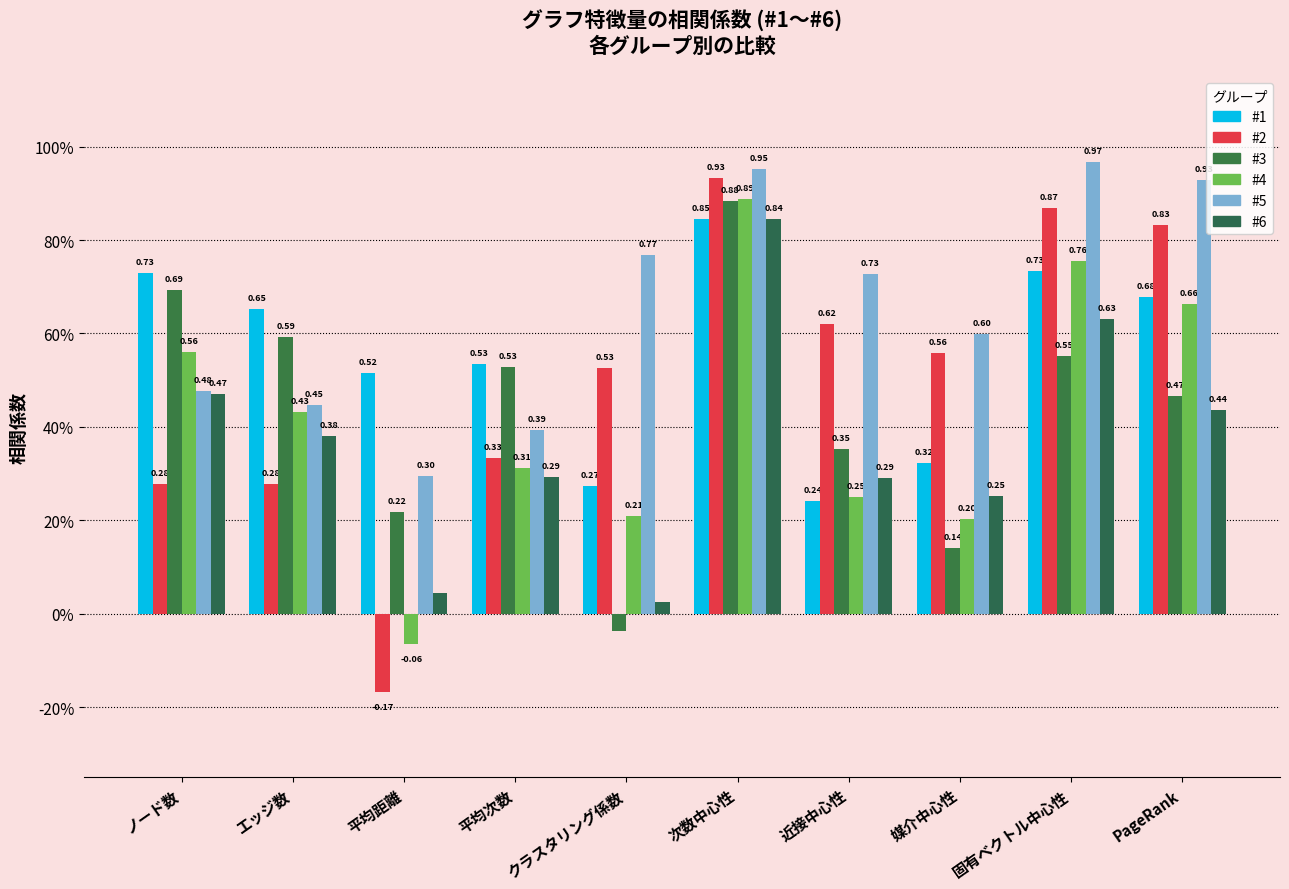

Does the chart contain any negative values?

Yes